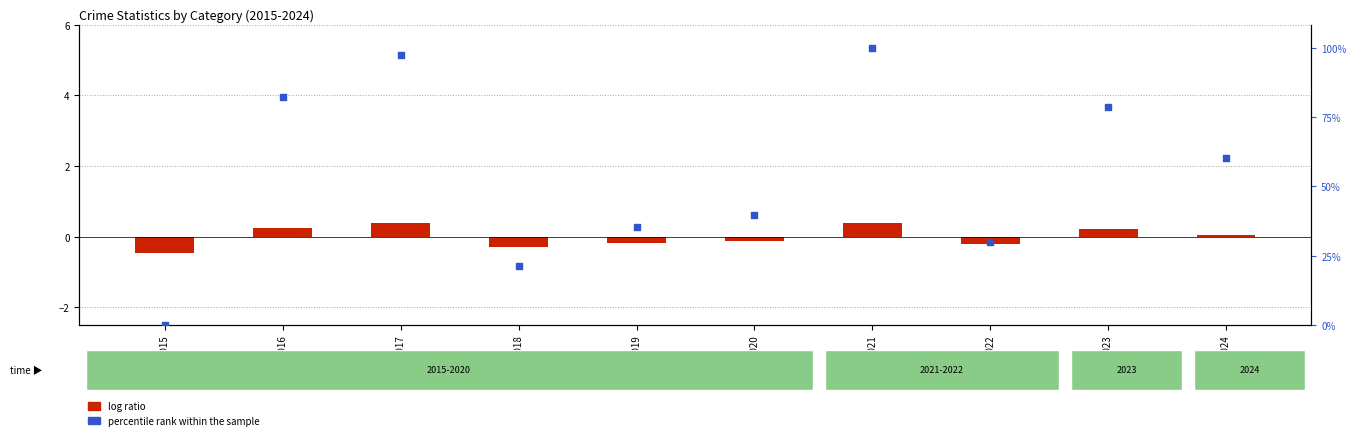

What are all the series names shown in the legend?

log ratio, percentile rank within the sample